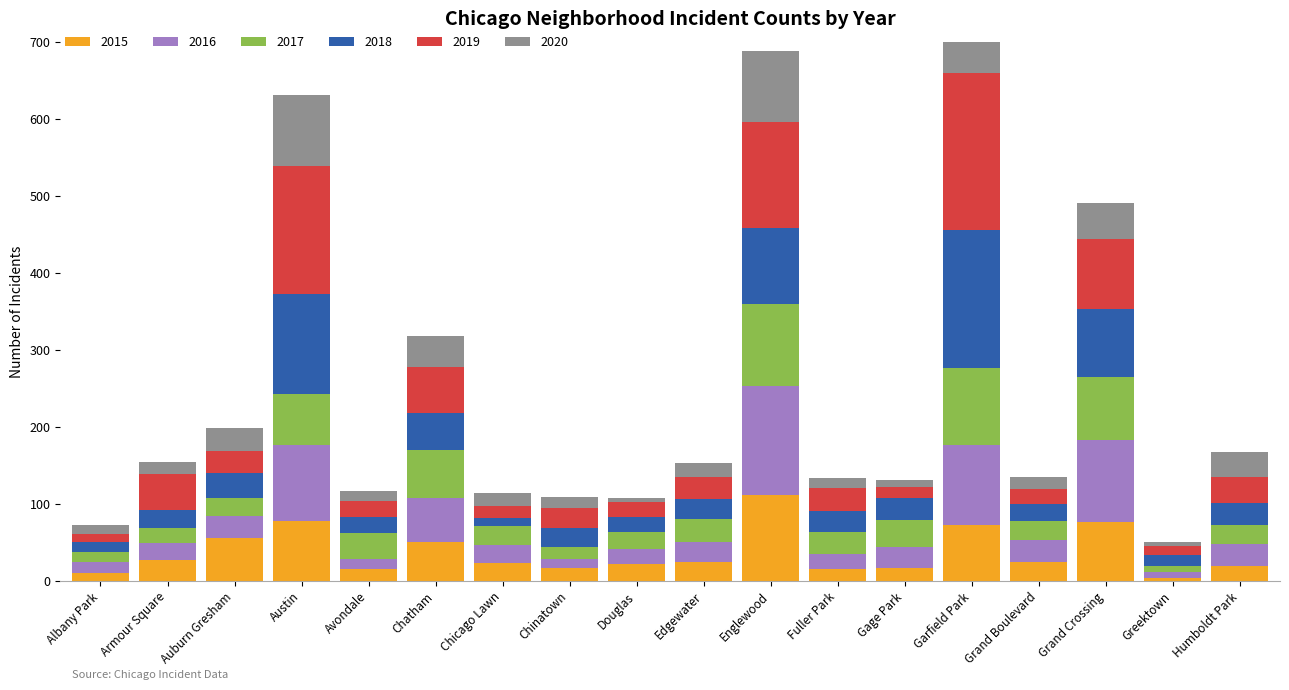

At which label is 2017 closest to 57?

Chatham